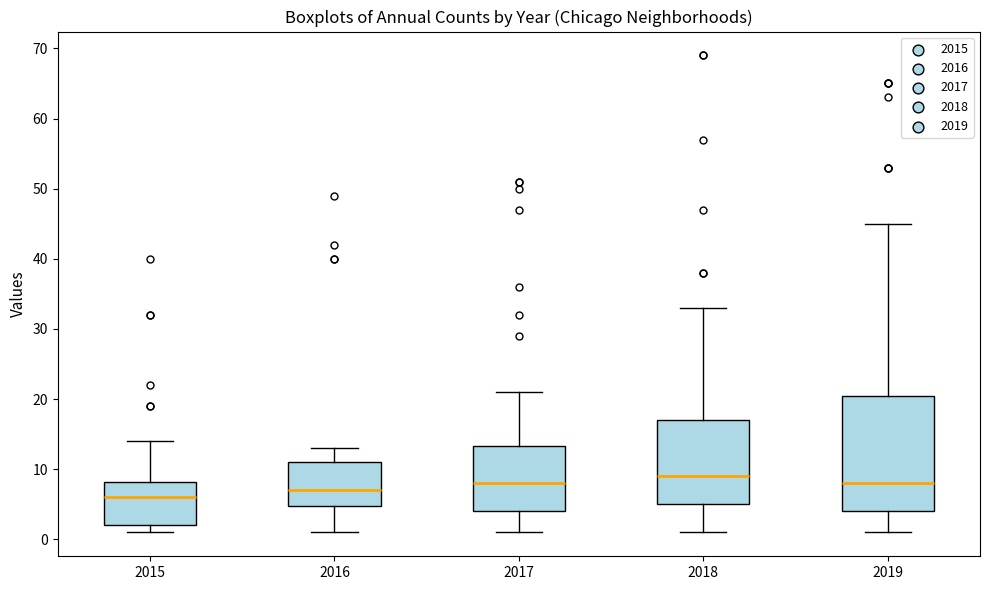

Comparing the boxes themselves (not the whiskers), which one is the tallest?

2019